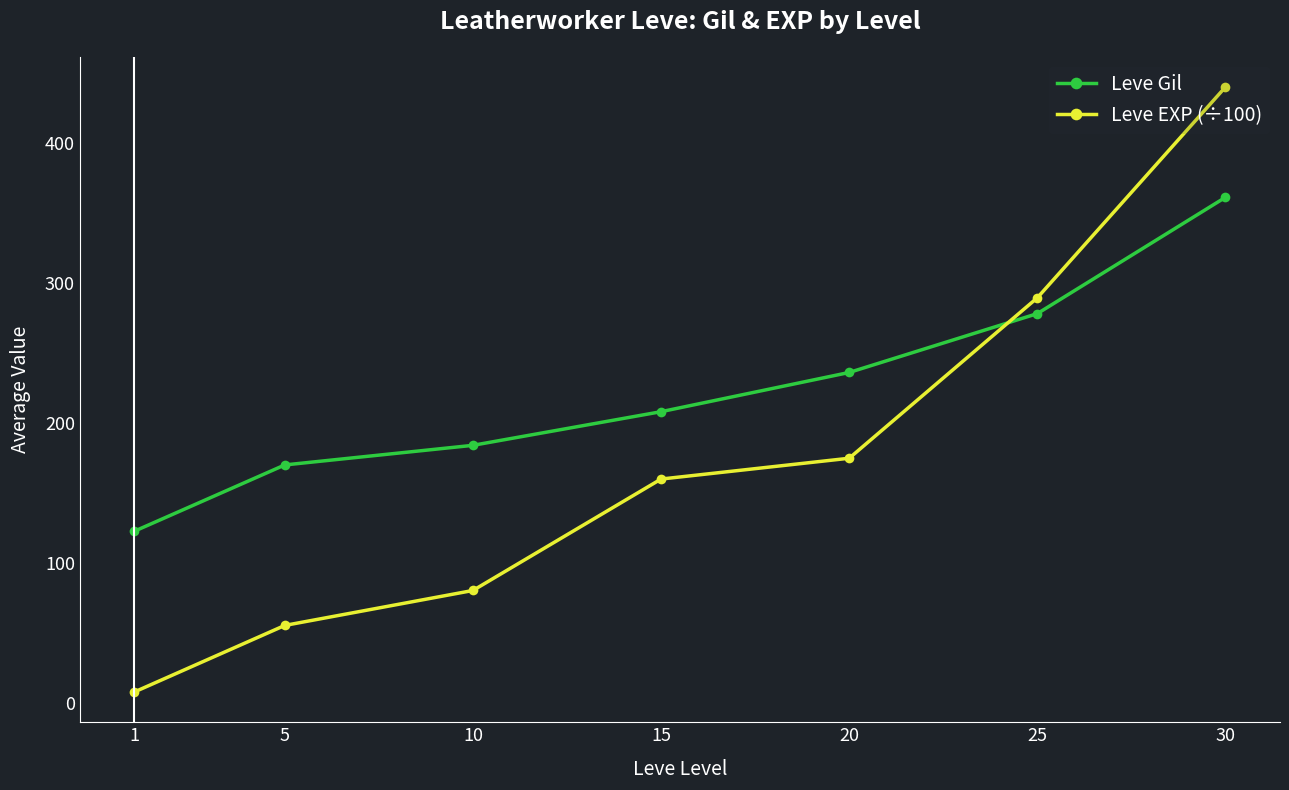

Does the chart have visible grid lines?

No